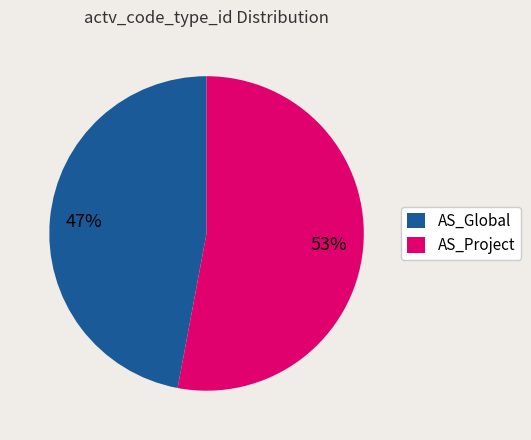

Which category has the biggest portion of the pie?

AS_Project